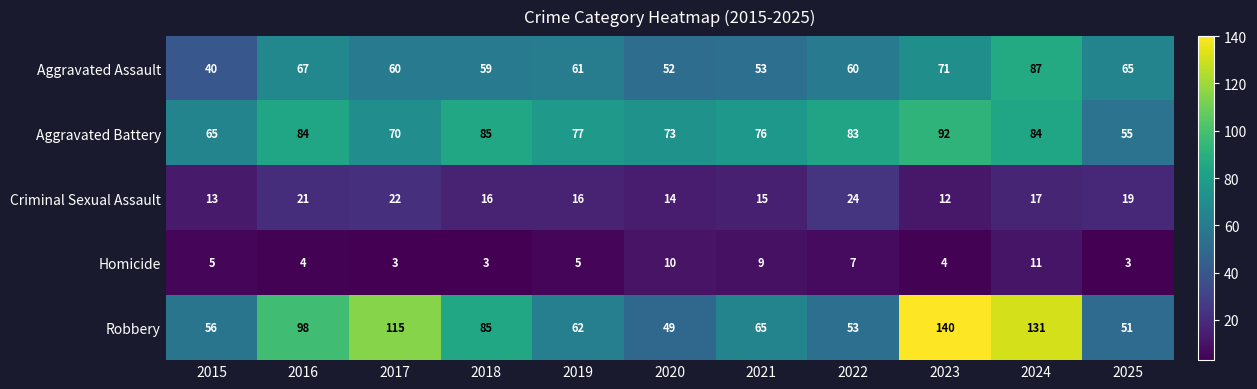

At which category is the sum across all series the highest?

2024